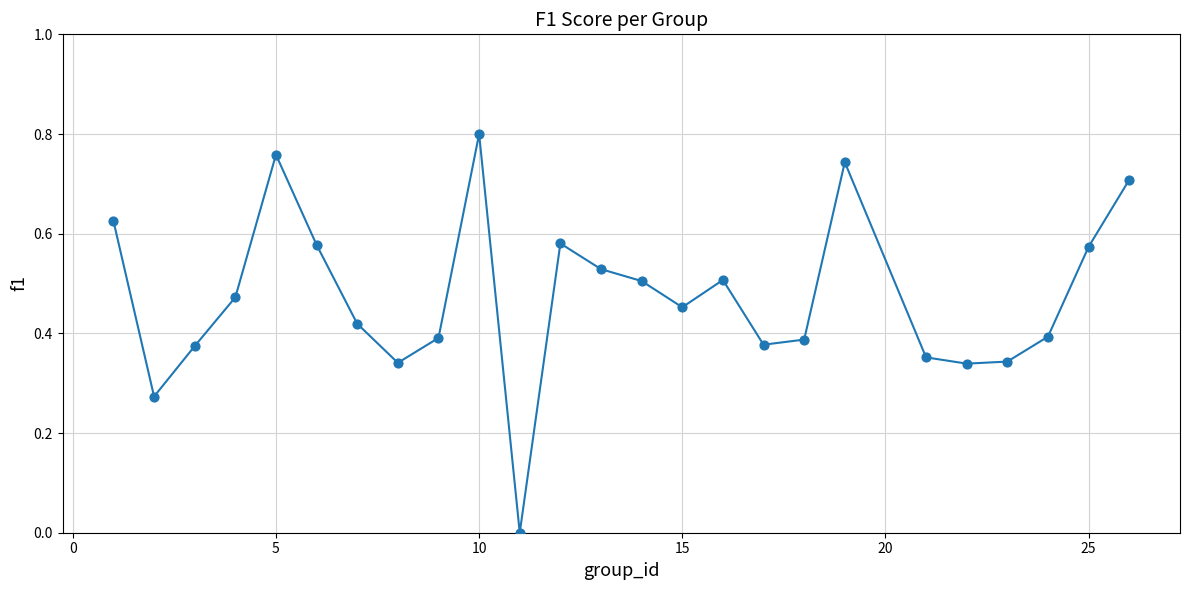

What is the range of X values (max minus min)?

25.0